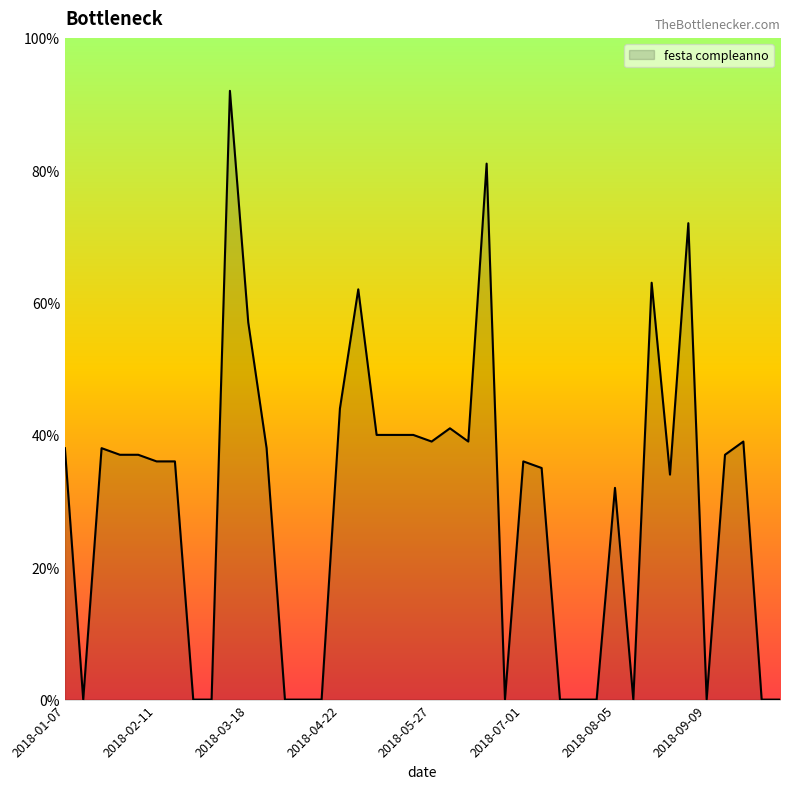

How many lines are shown in the chart?

1